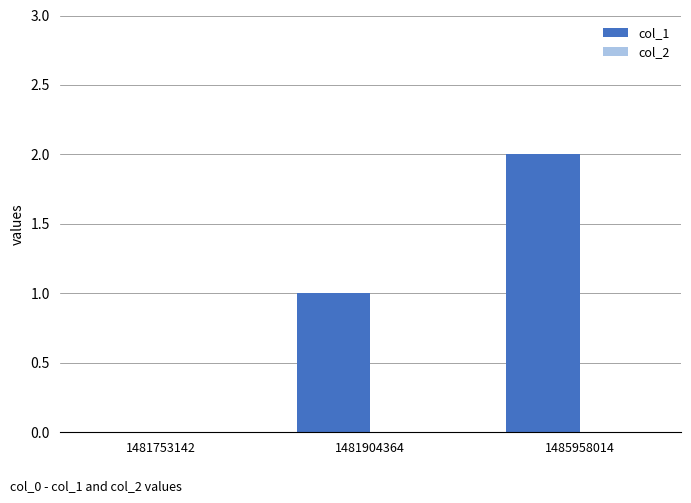

Between 1485958014 and 1481904364, which is larger?

1485958014